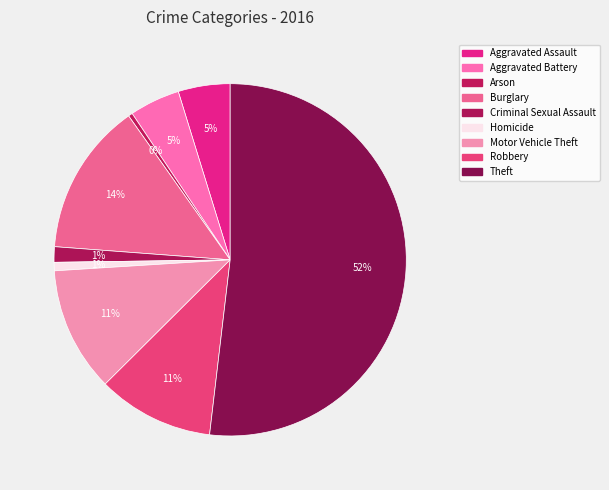

Approximately how many times larger is the value at Robbery compared to Aggravated Battery?

2.3